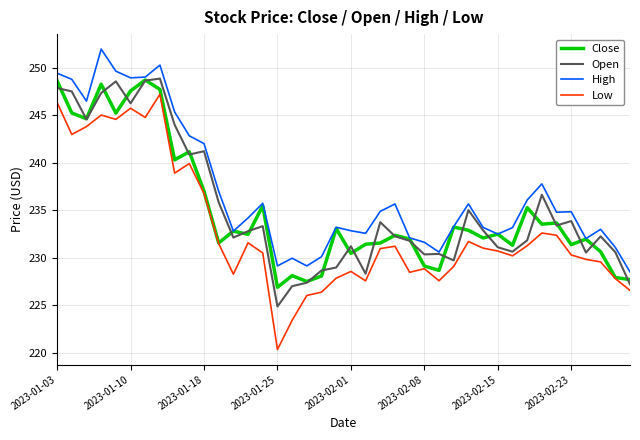

What is the minimum value for Open?

224.9